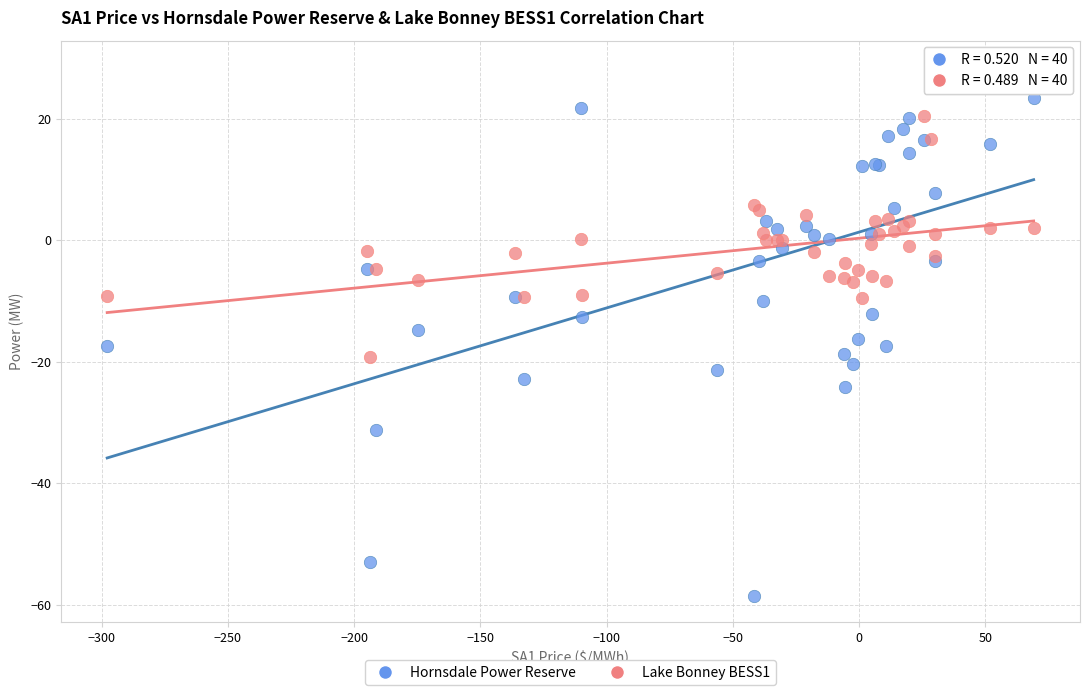

Which series contains the highest Y value?

Hornsdale Power Reserve